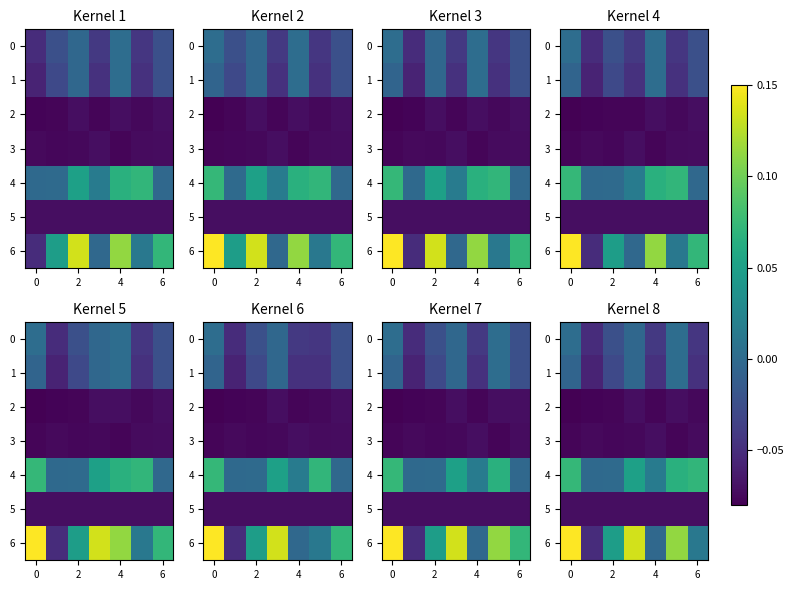

Is it true that 5 equals -0.0 at 0?

False